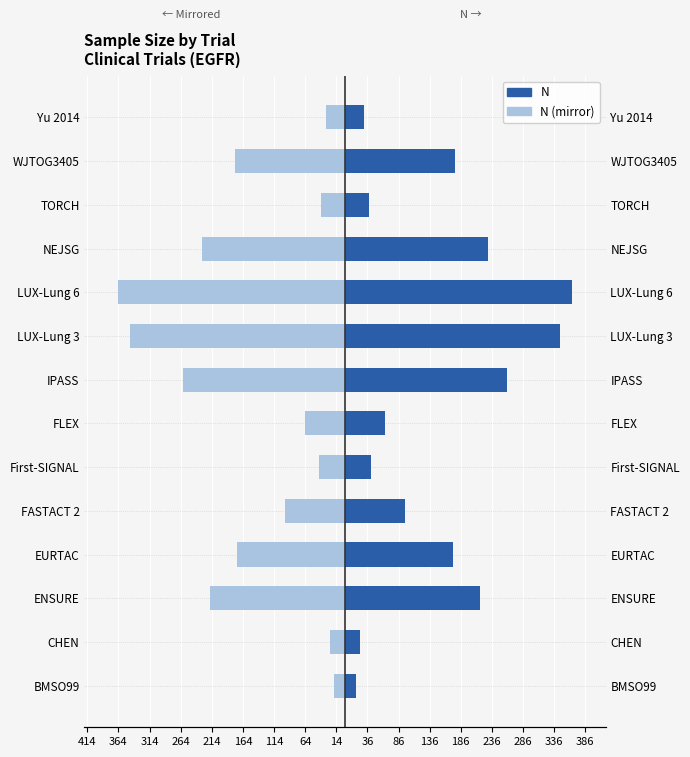

What is the difference between the maximum and minimum values in the N (HRA style) series?

347